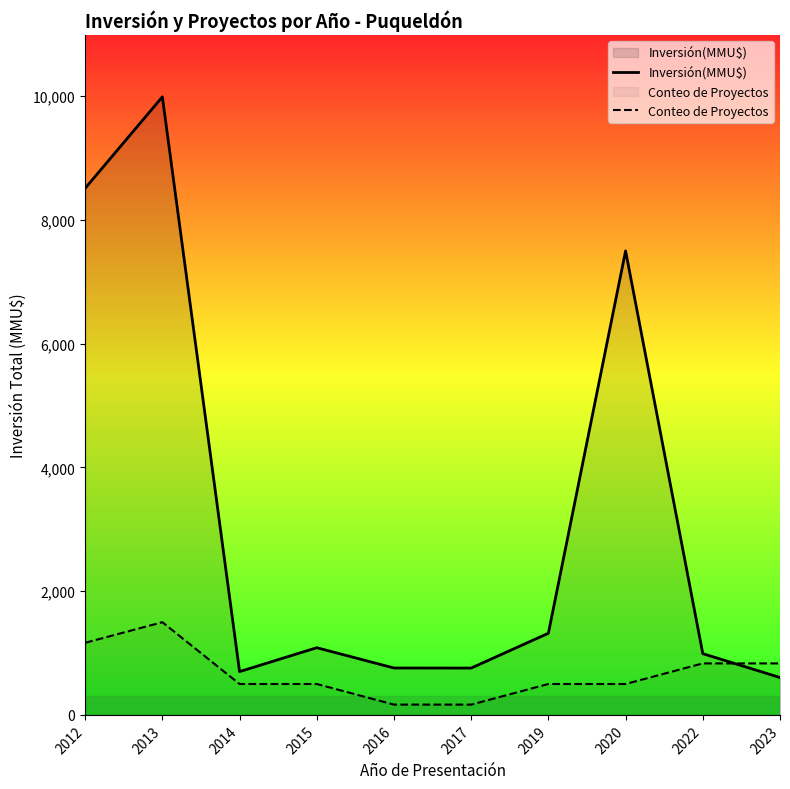

Reading left to right, extract all data points from this chart.

Inversión(MMU$): 2012=8512.0	2013=9990.0	2014=700.0	2015=1086.0	2016=758.0	2017=757.0	2019=1320.0	2020=7500.0	2022=990.0	2023=604.0
Conteo de Proyectos: 2012=1165.5	2013=1498.5	2014=499.5	2015=499.5	2016=166.5	2017=166.5	2019=499.5	2020=499.5	2022=832.5	2023=832.5